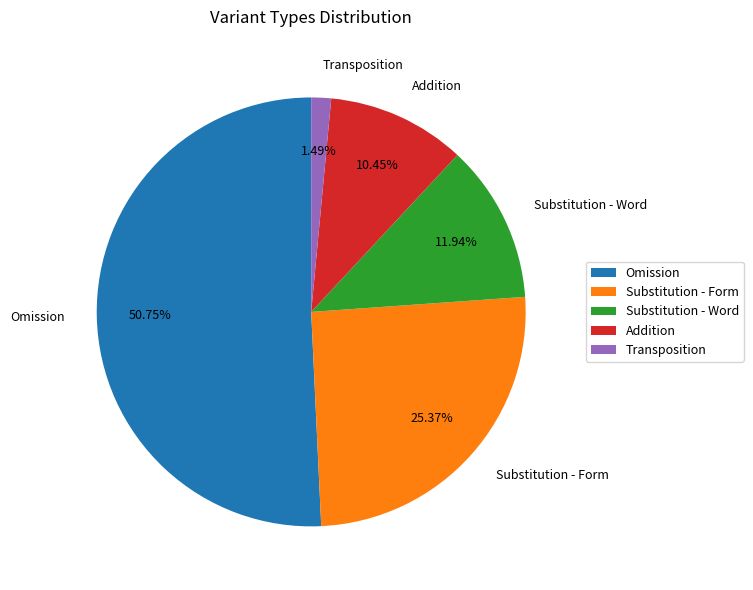

Is it true that Substitution - Word is 1% of the pie?

False